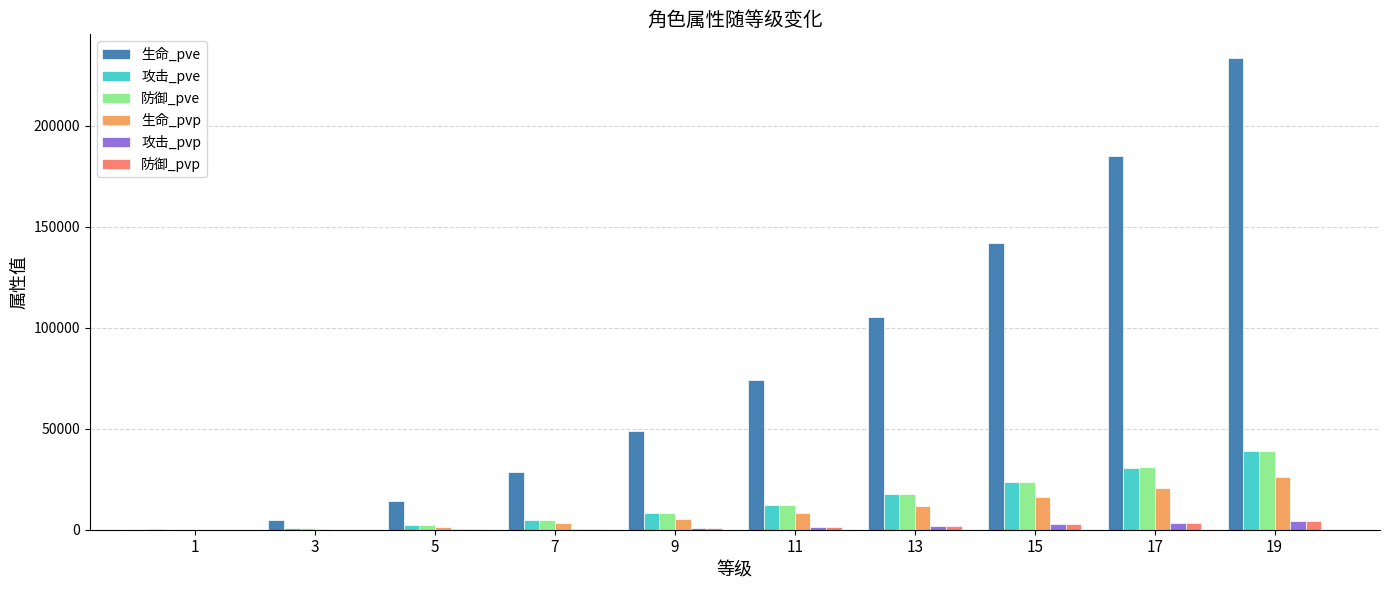

Which series changed the most between 9 and 19?

生命_pve